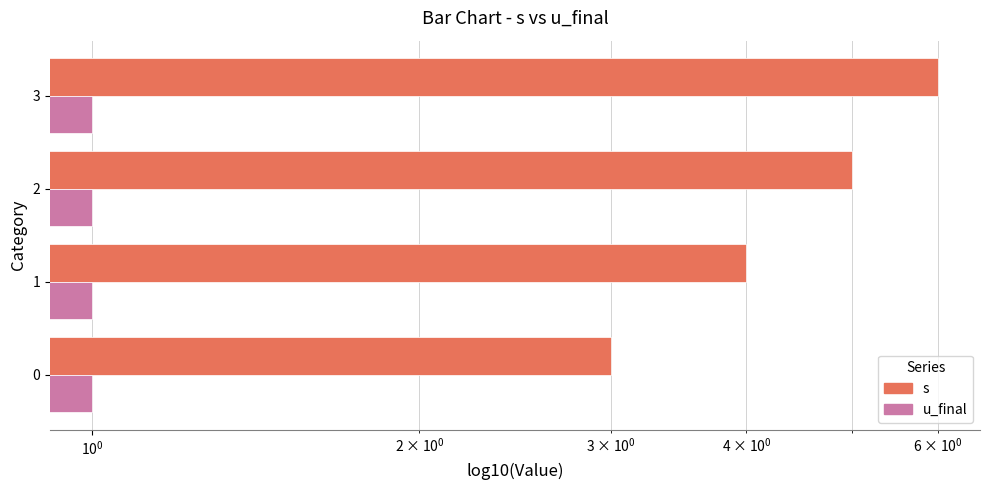

Reading left to right, what are all the values shown in this chart?

s: 3.0	4.0	5.0	6.0
u_final: 0.4	0.4	0.4	0.4